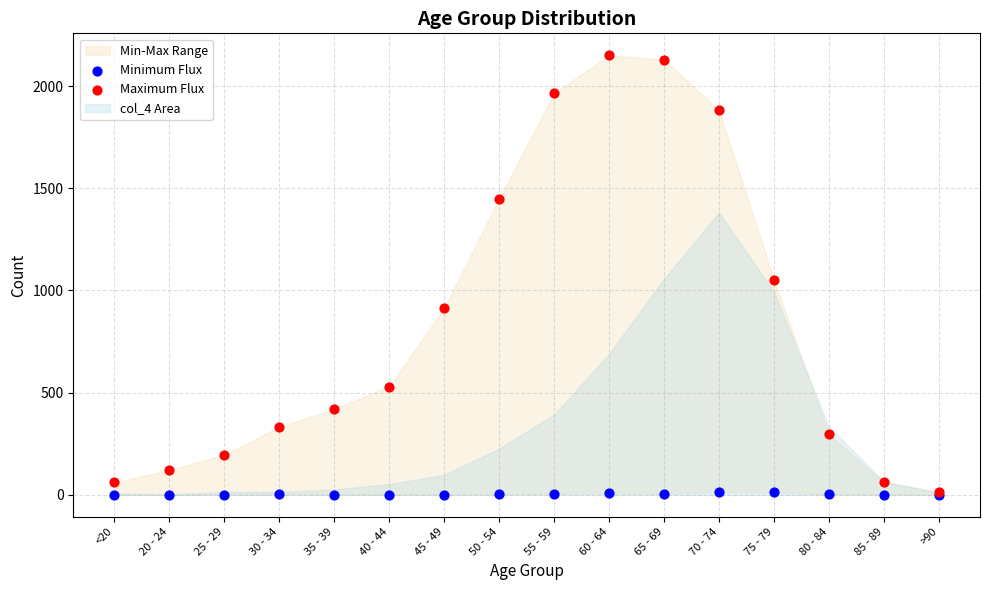

In the Maximum Flux series, what Y value is closest to 1083?

1053